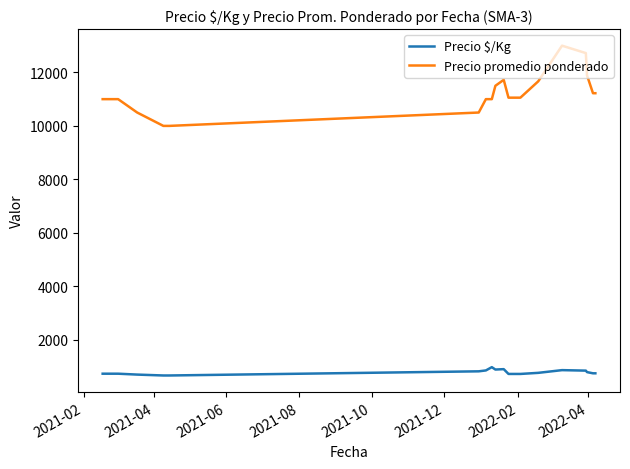

Rank the series by their maximum value, from highest to lowest.

Precio promedio ponderado, Precio $/Kg